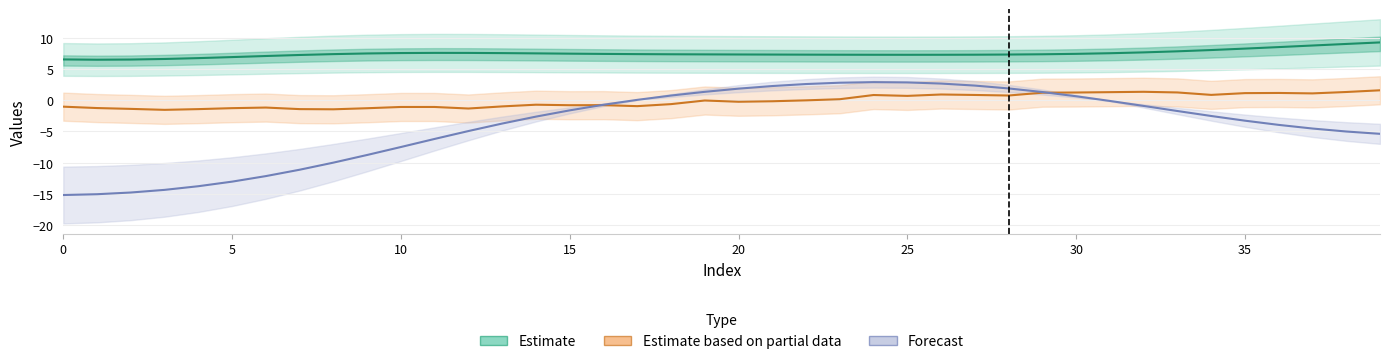

Where is Forecast nearest to the value -6?

11